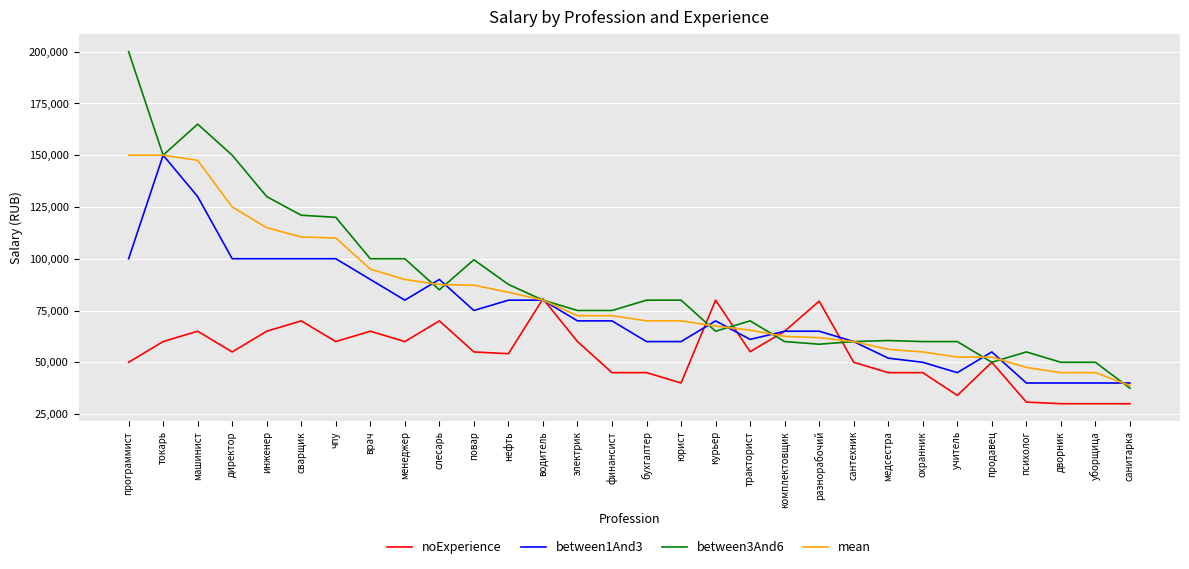

What is the difference between the between1And3 values at продавец and тракторист?

6050.0